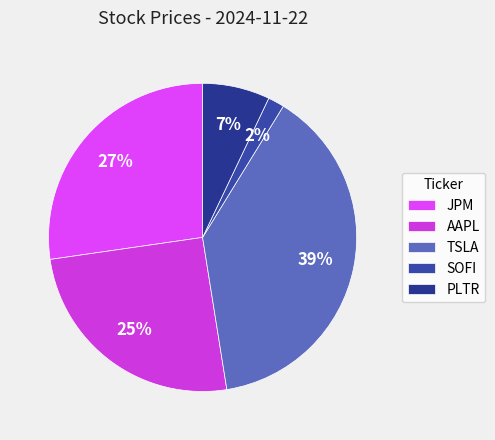

To the nearest percent, what is the average slice percentage?

20%